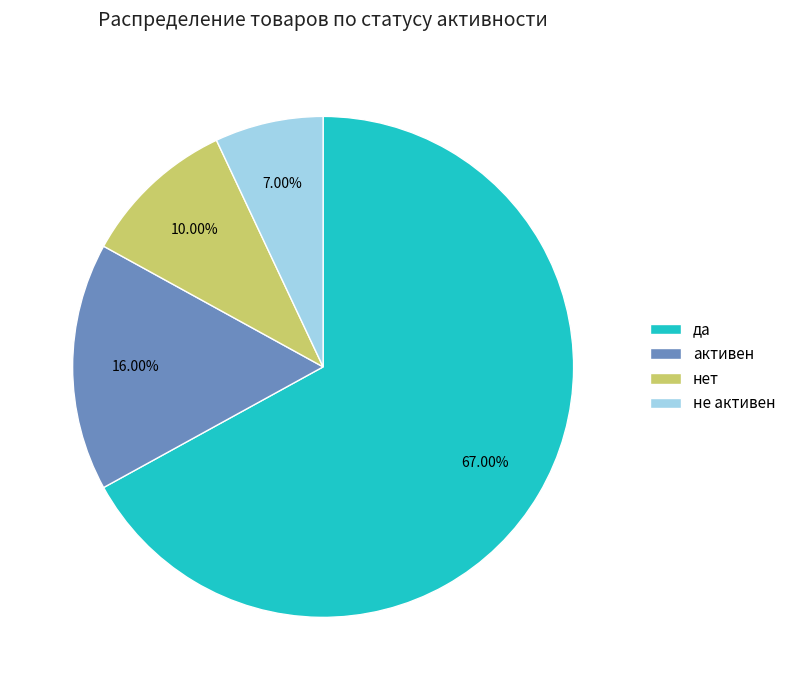

Approximately how many times larger is the value at активен compared to не активен?

2.3